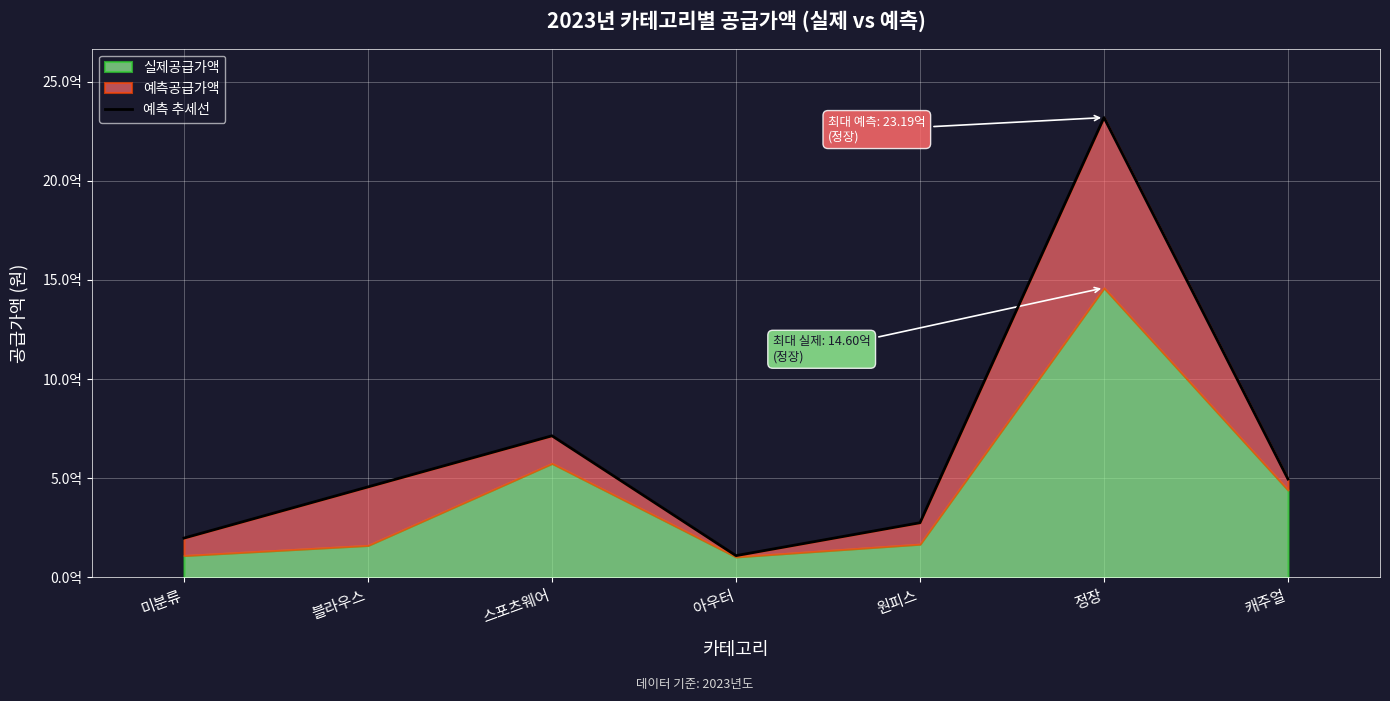

How many lines are shown in the chart?

1